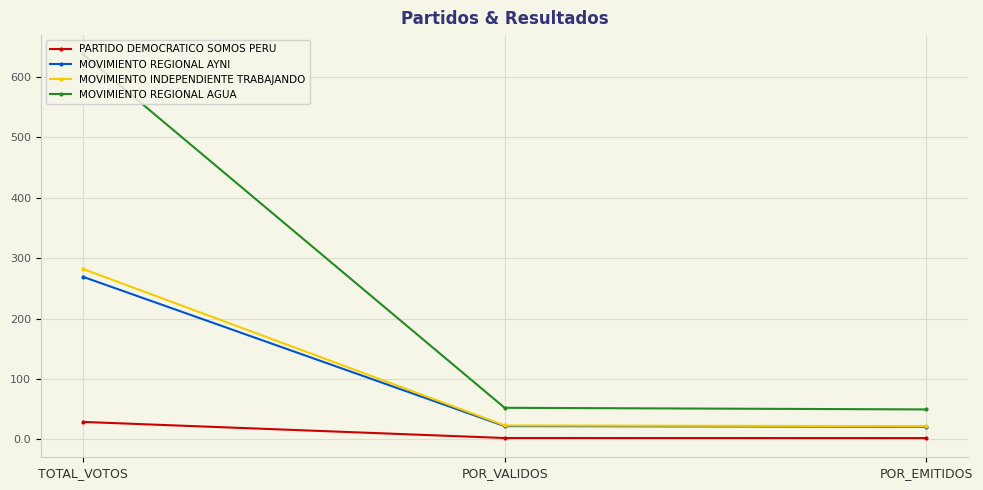

What is the sum of all MOVIMIENTO INDEPENDIENTE TRABAJANDO values?

327.2